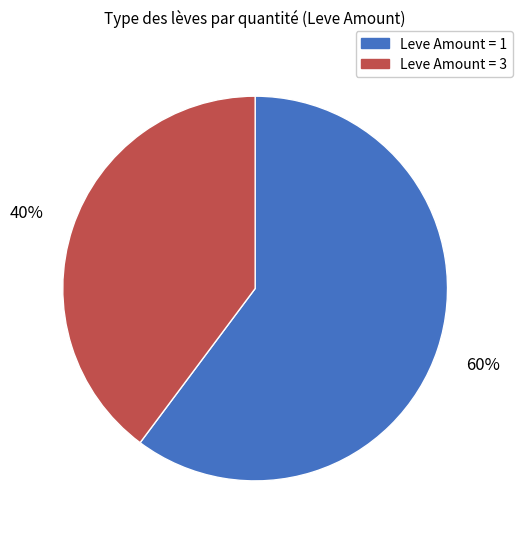

Is there a majority slice in this chart?

Yes